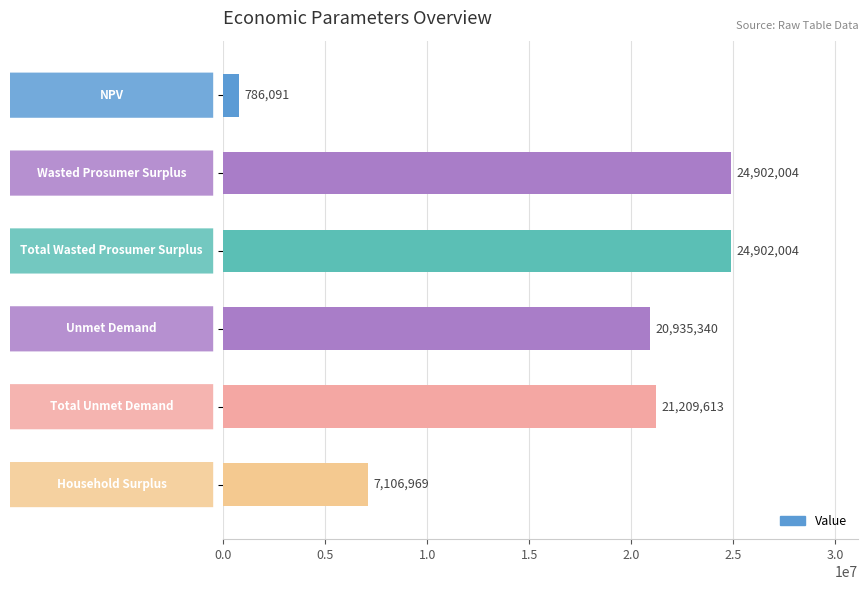

What is the greatest value displayed?

24902003.8